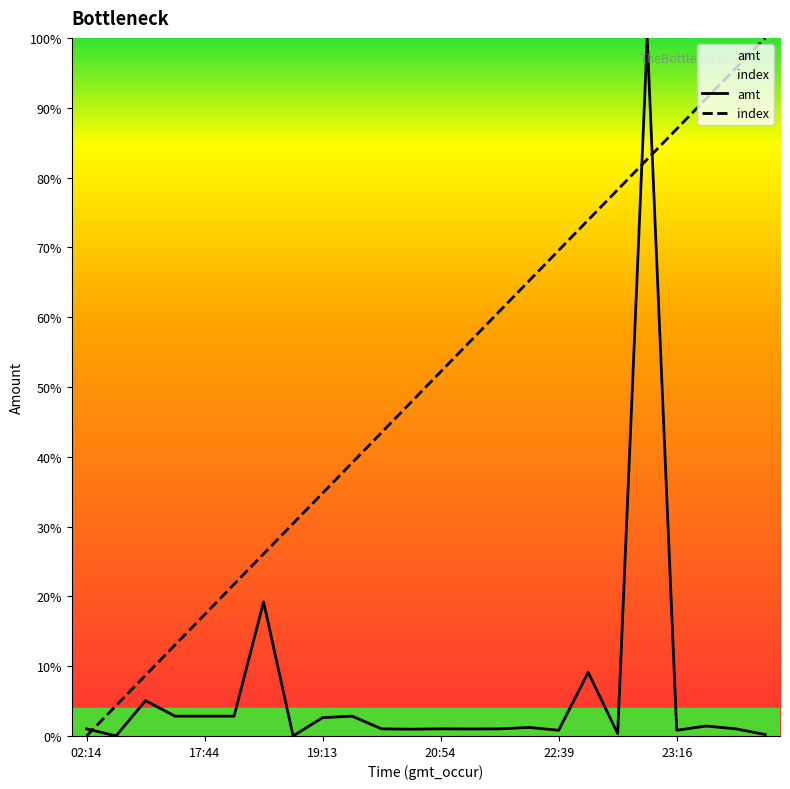

How many values in the index series exceed 0?

23